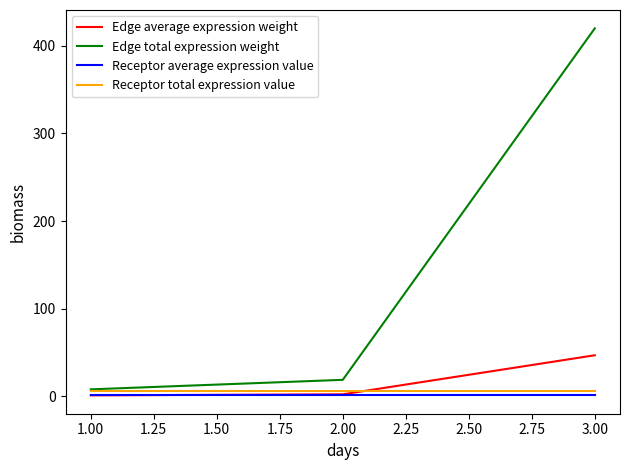

At which category is the sum across all series the highest?

3.00